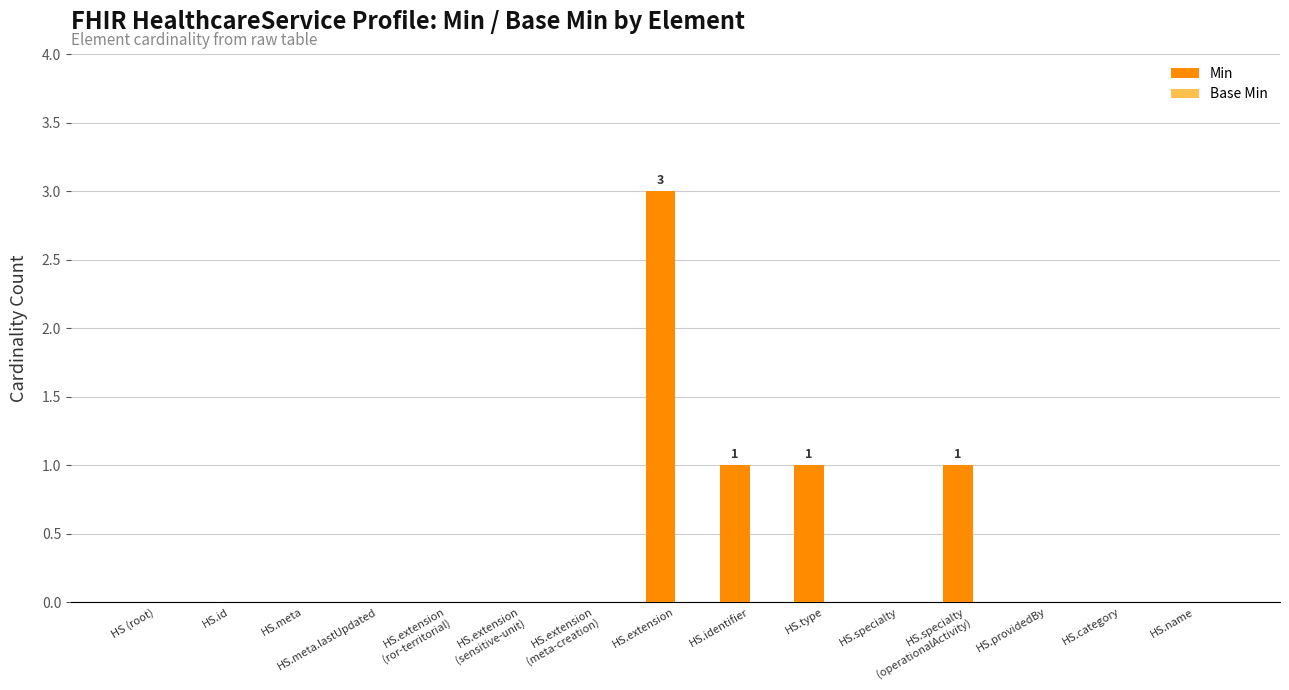

What is the change in value from HS.id to HS.extension?

+3